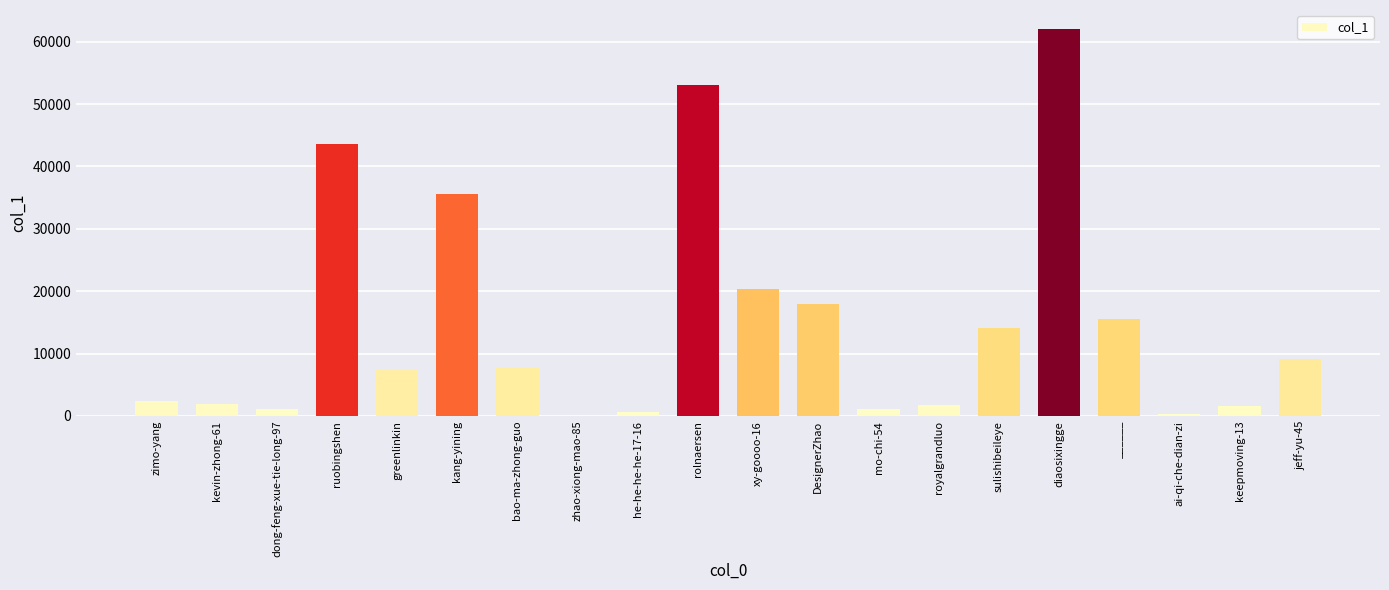

What is the average value?

14871